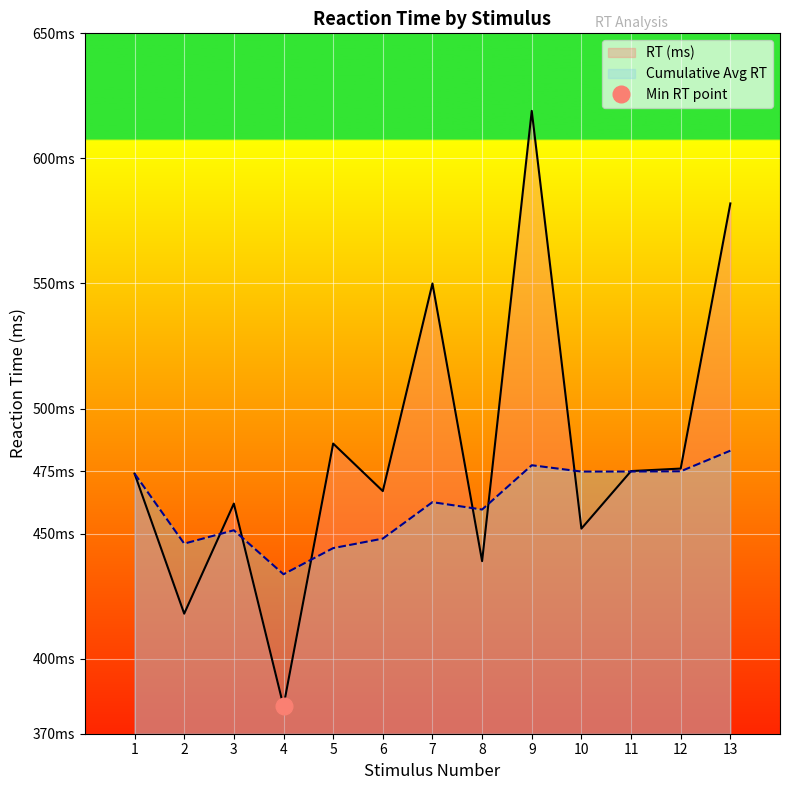

Where is the first local maximum?

3